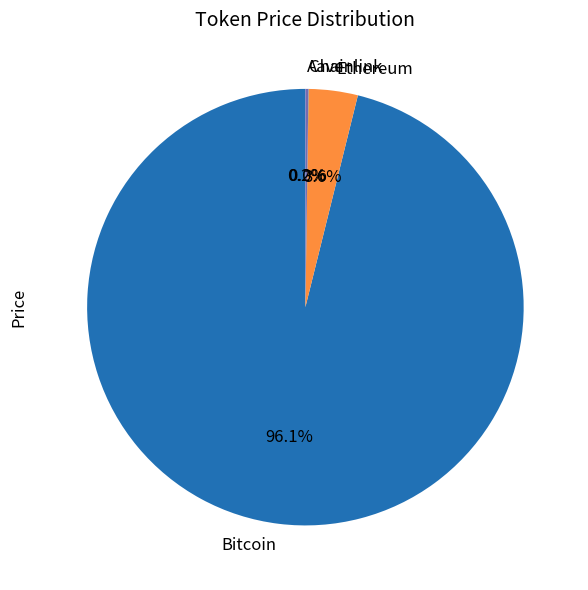

What portion of the pie excludes Ethereum?

96.4%